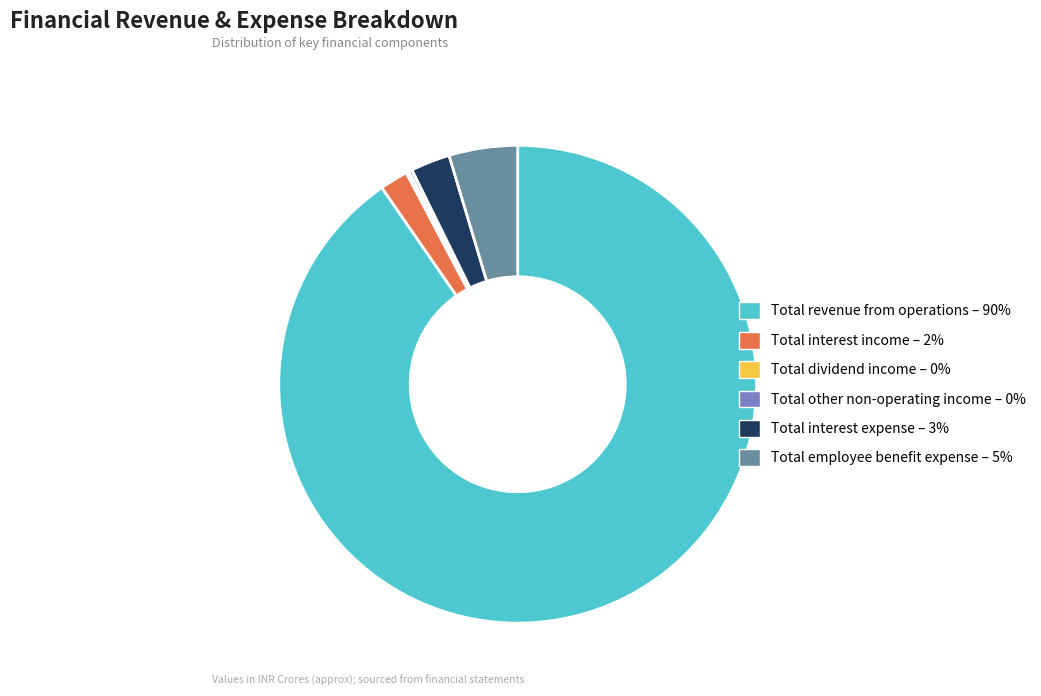

Do Total interest expense and Total revenue from operations together represent more than half of the pie?

Yes